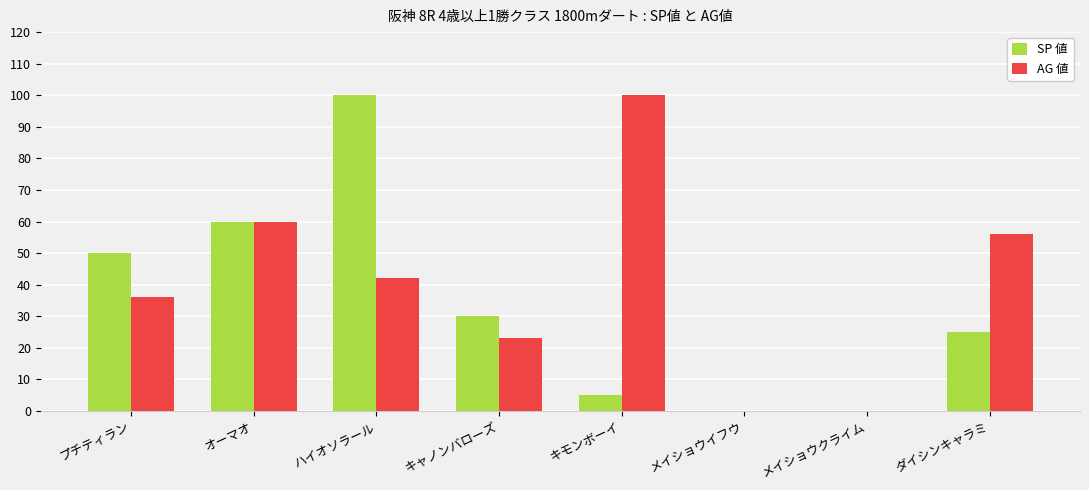

What is the sum of all AG 値 values?

317